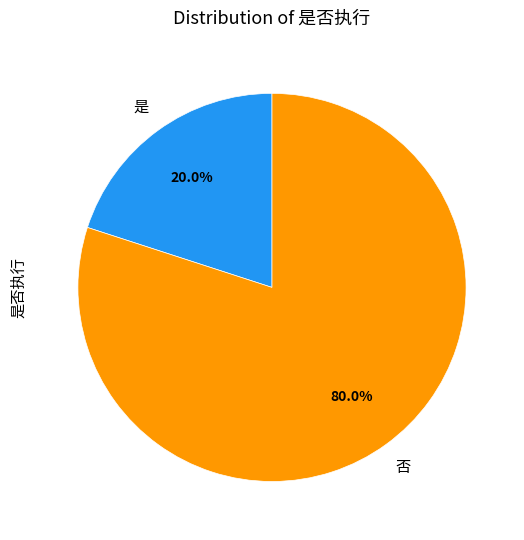

Does any single category account for the majority?

Yes